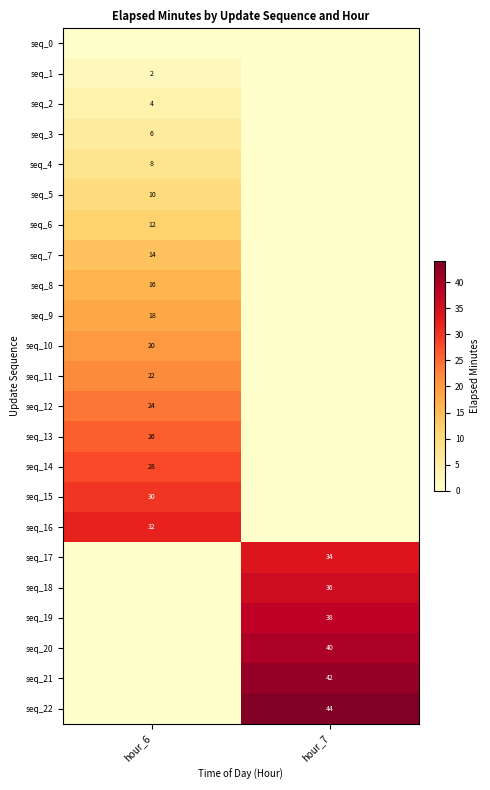

The seq_11 series shows 22 at hour_6. True or false?

True